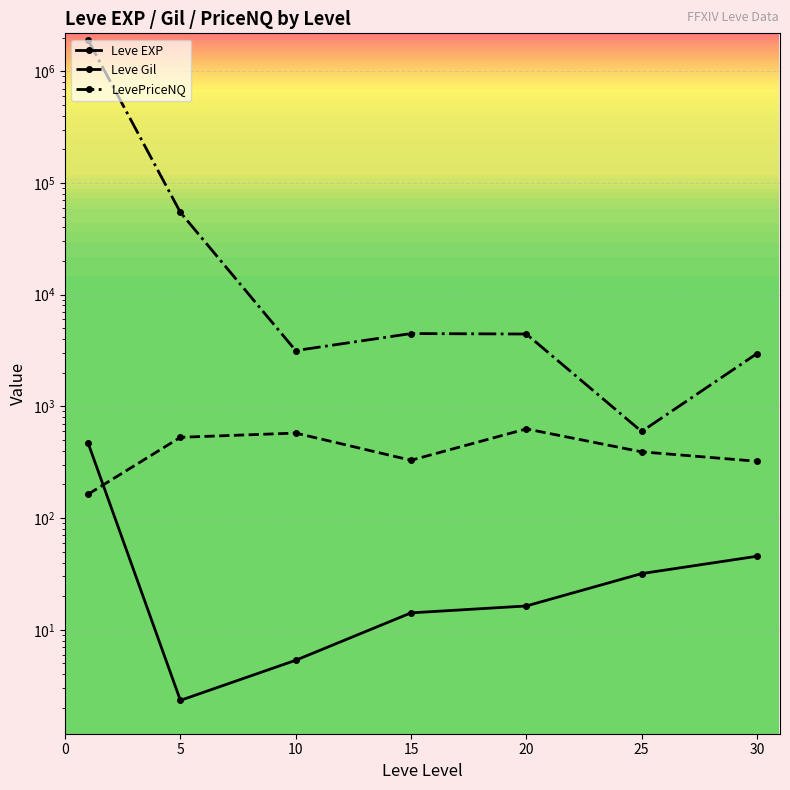

True or false: LevePriceNQ has a value of 7133.0 at 20.

False